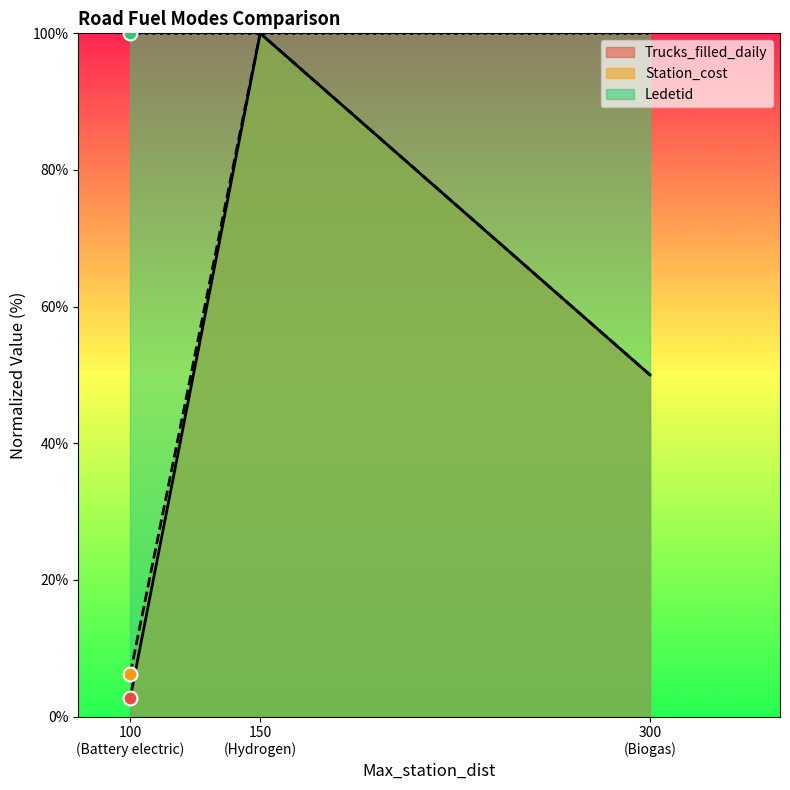

At which label is Trucks_filled_daily closest to 51?

300
(Biogas)